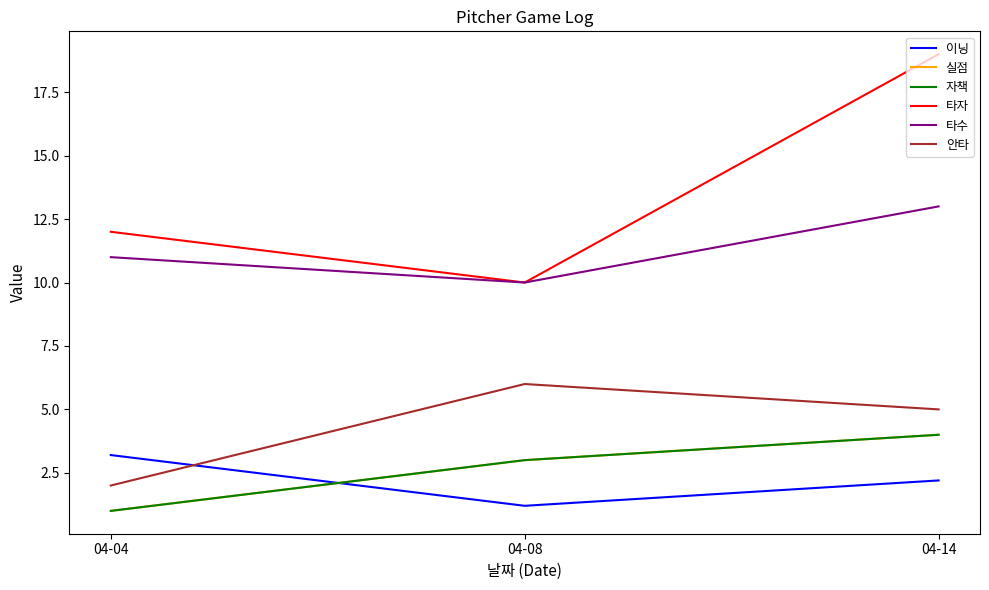

At 04-04, list the series in order from smallest to largest.

실점, 자책, 안타, 이닝, 타수, 타자